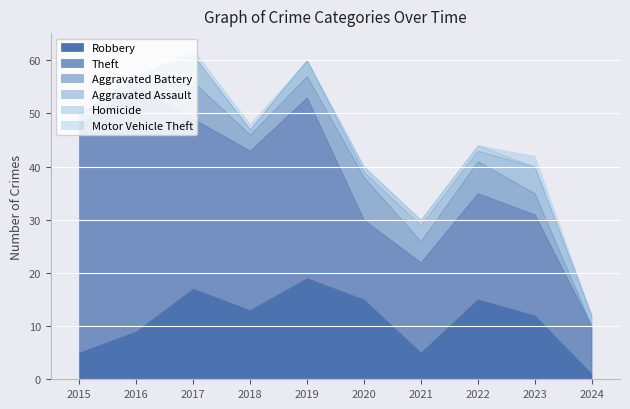

Which label corresponds to the largest value in the chart?

2016